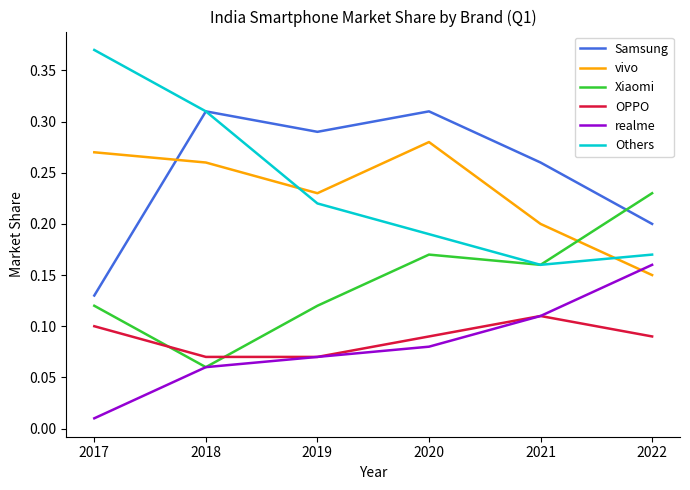

Between which two adjacent categories do realme and vivo first intersect?

2021 and 2022